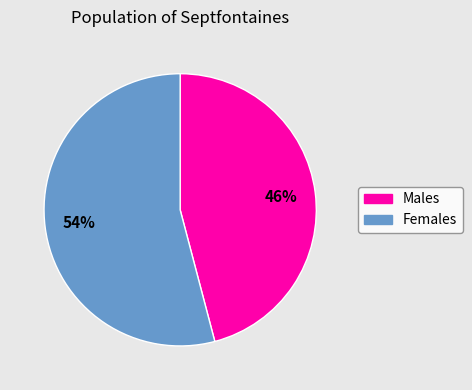

Count the number of slices in the pie.

2